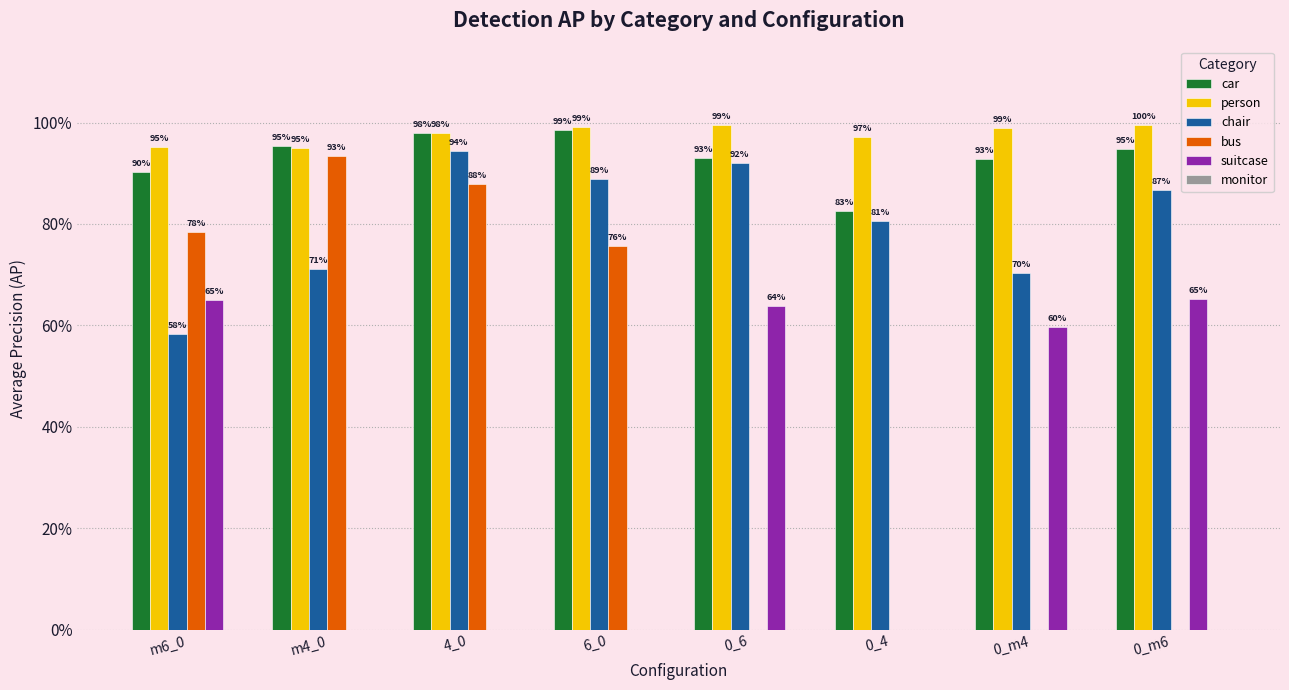

What is the sum of the car values at 0_m6 and 4_0?

1.9